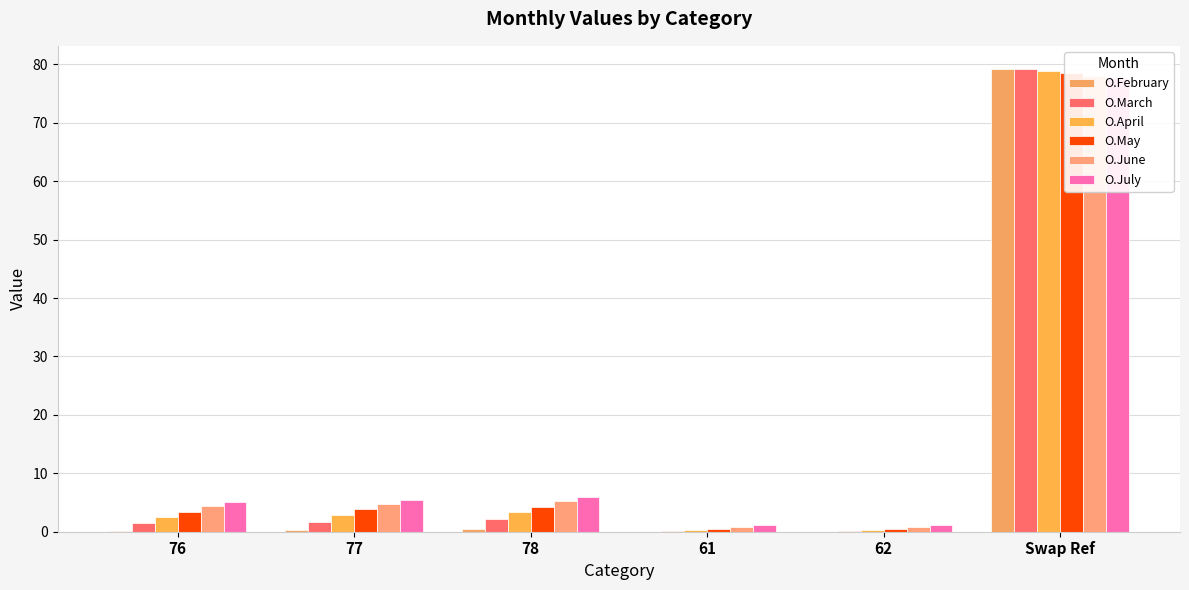

Is it true that O.February equals 0.1 at 76?

True